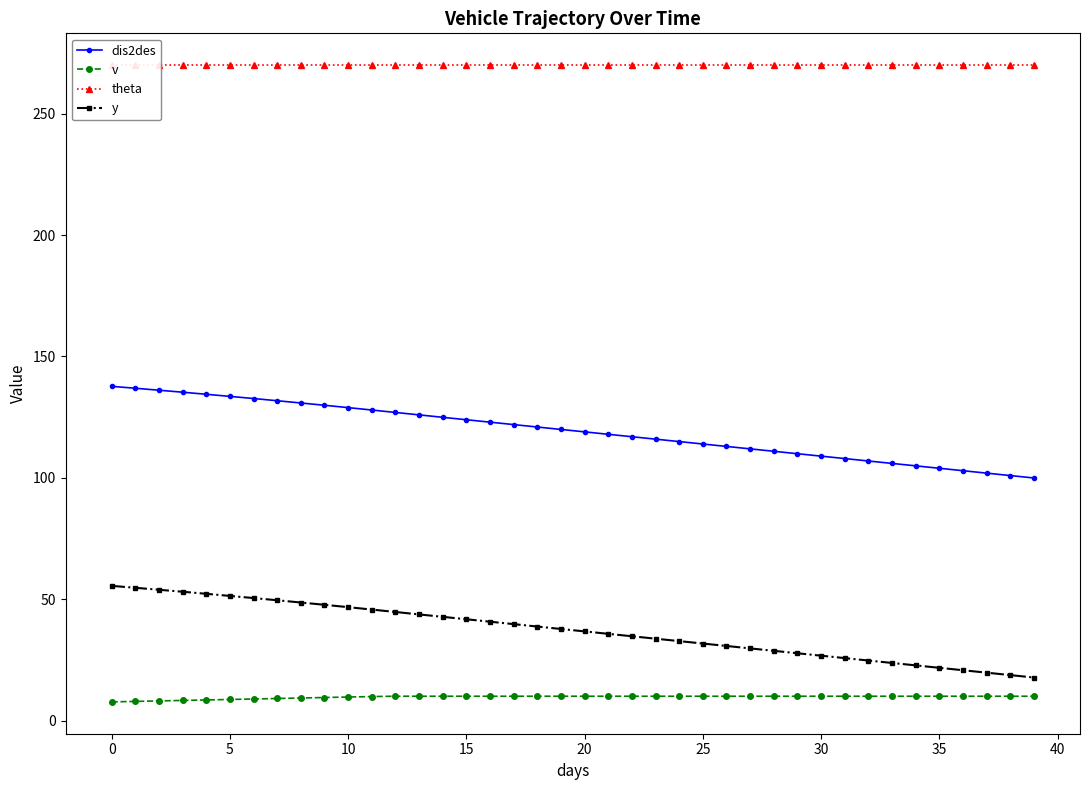

True or false: y has a value of 70.1 at 15.

False